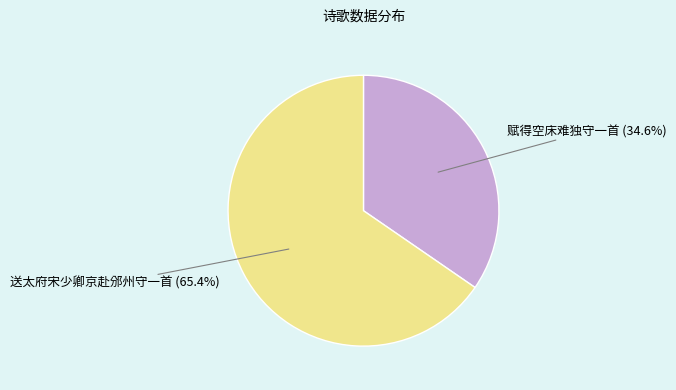

Is there any slice that represents more than half of the pie?

Yes